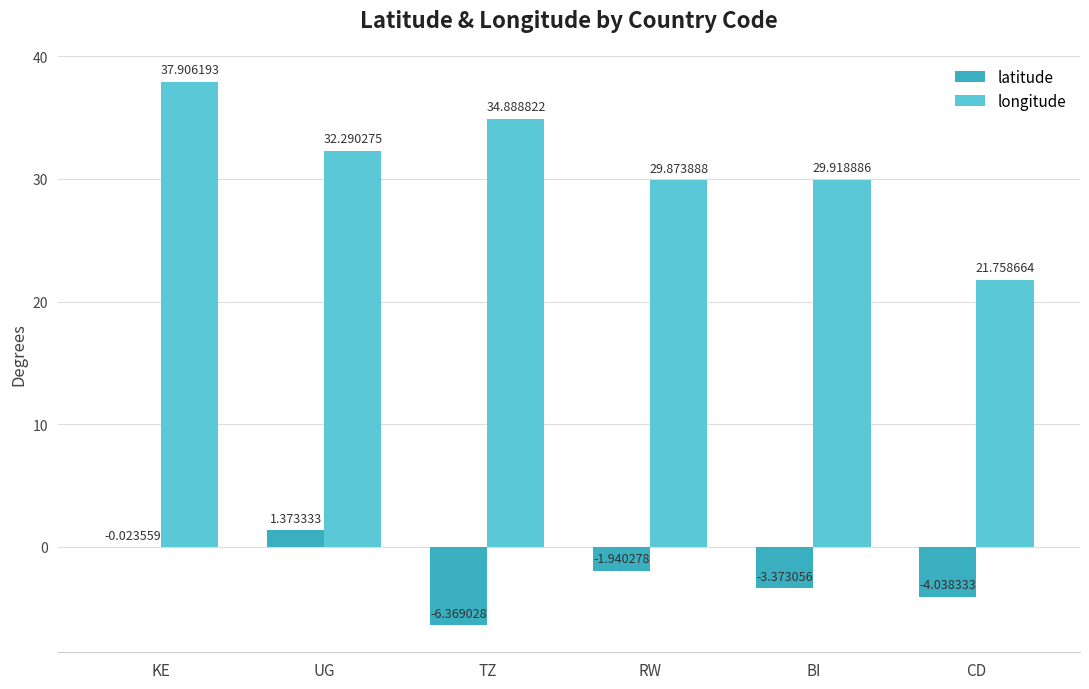

Between UG and RW, which series saw the biggest shift?

latitude